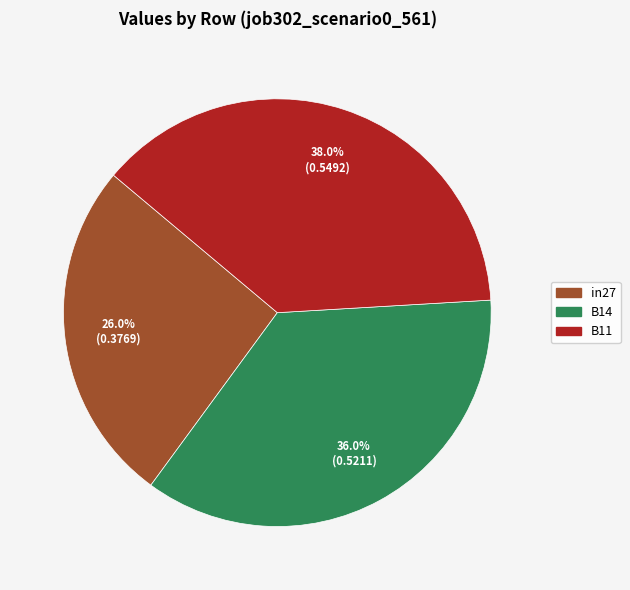

Count the number of slices in the pie.

3